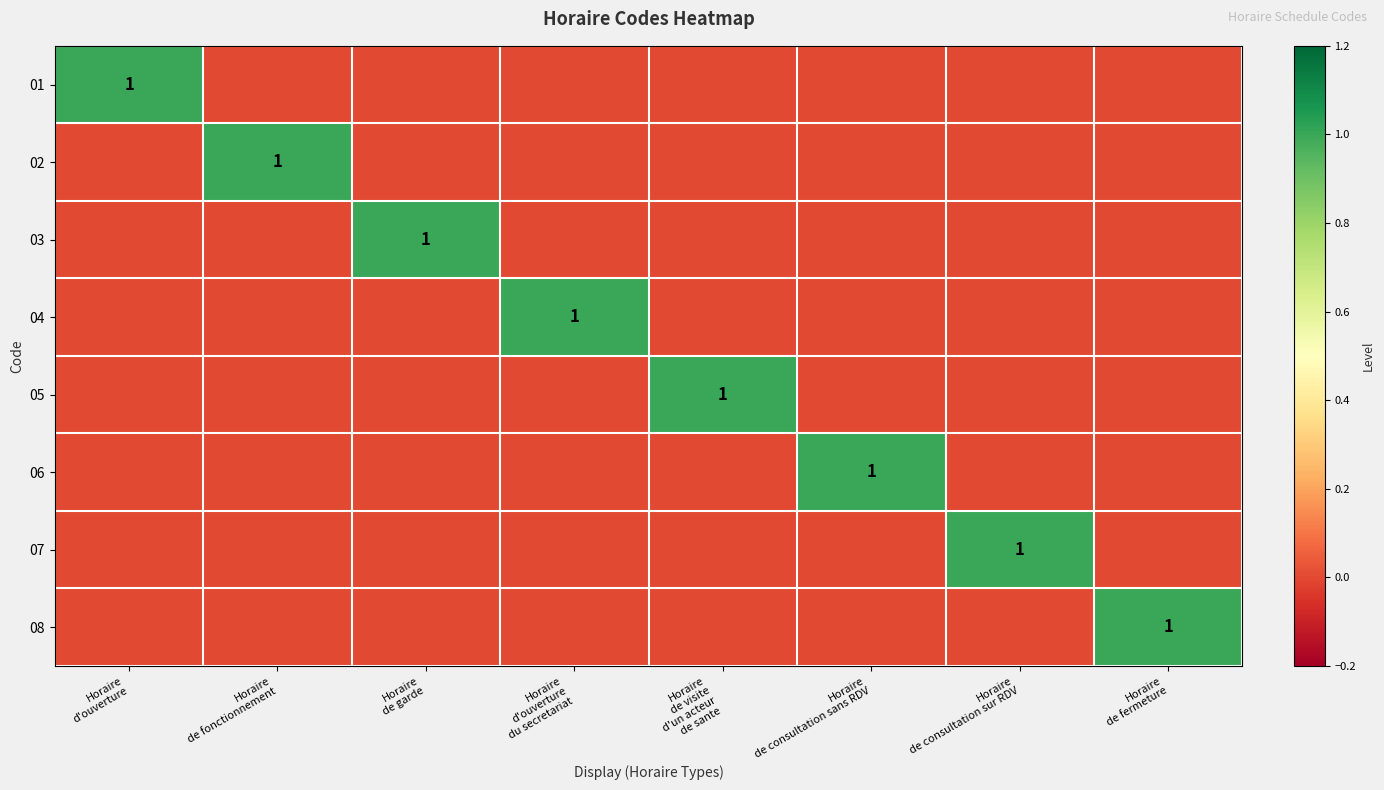

At which label is 01 closest to 0?

Horaire de fonctionnement